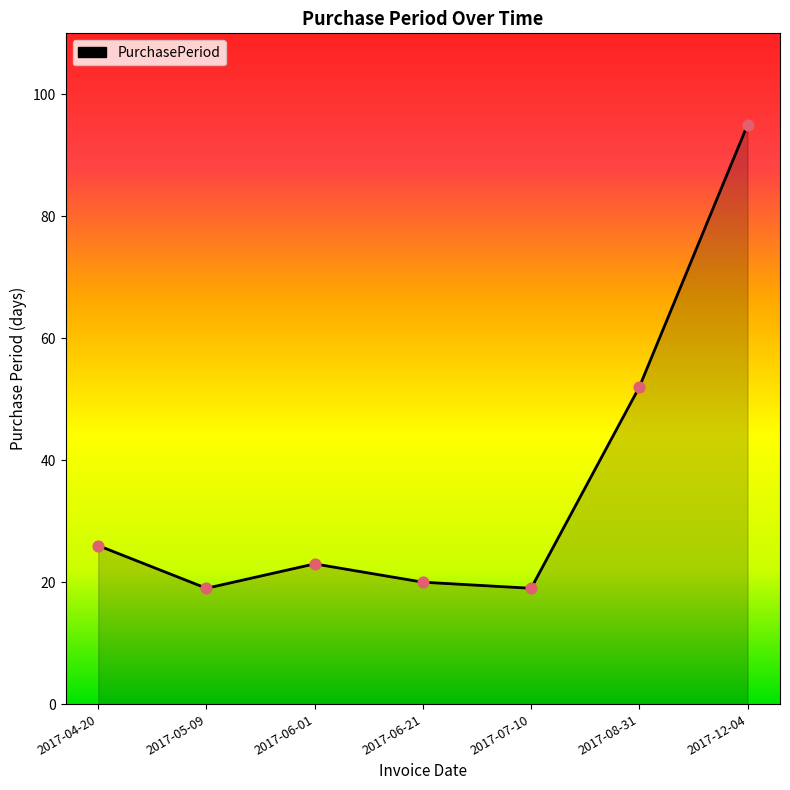

What is the change in value from 2017-04-20 to 2017-07-10?

-7